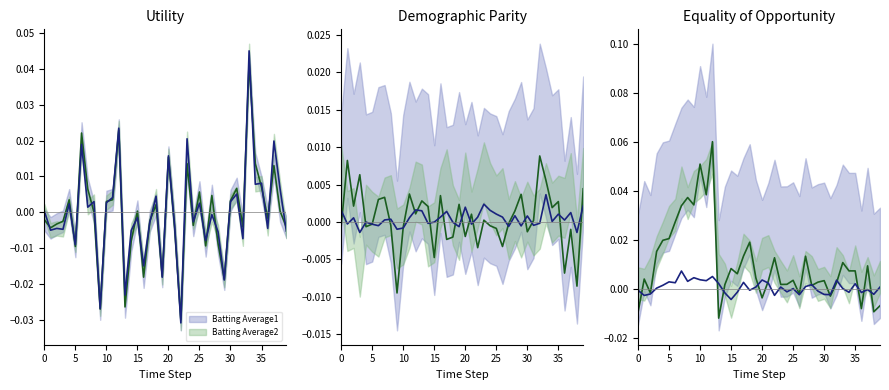

What is the label of the 8th point from the left?

35